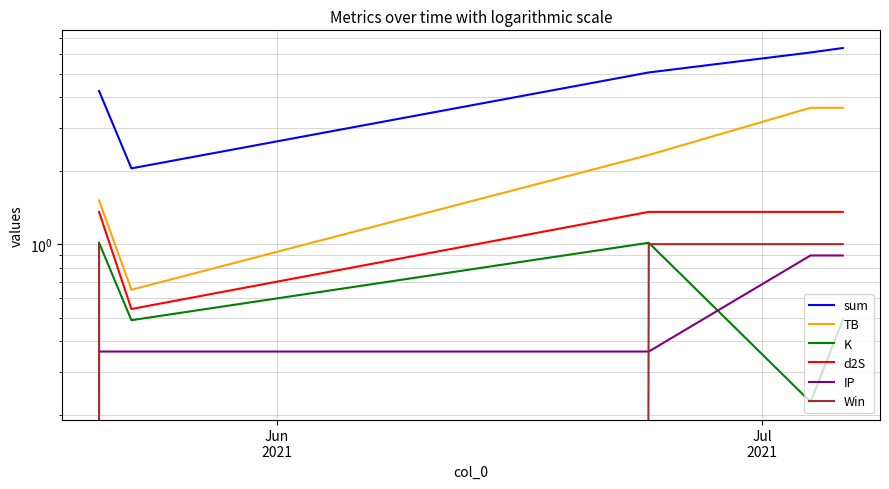

Is this an area chart (filled region under the line)?

No